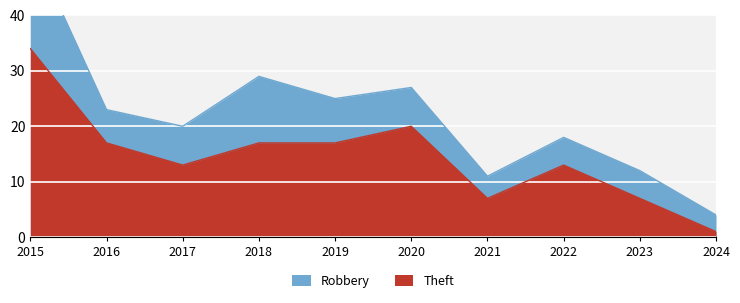

How many data points are above 17?

2